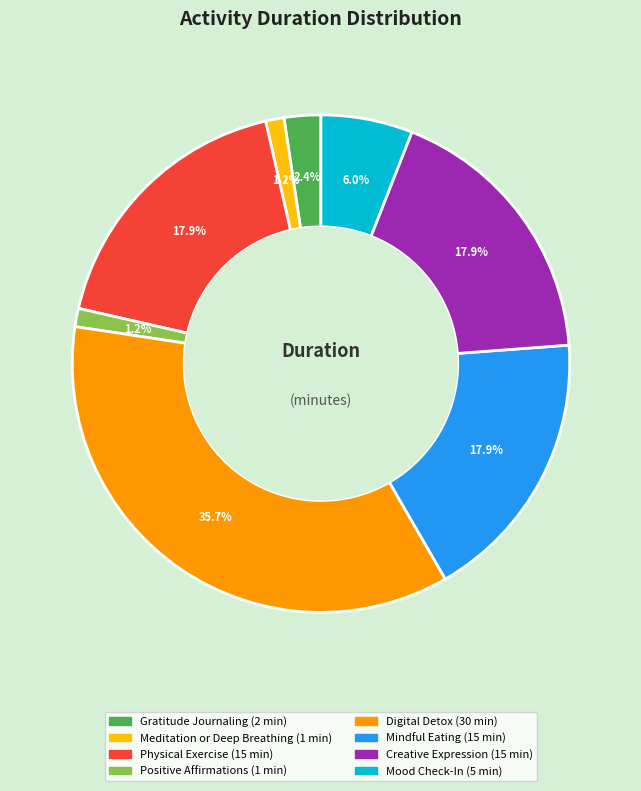

Which category has the biggest portion of the pie?

Digital Detox